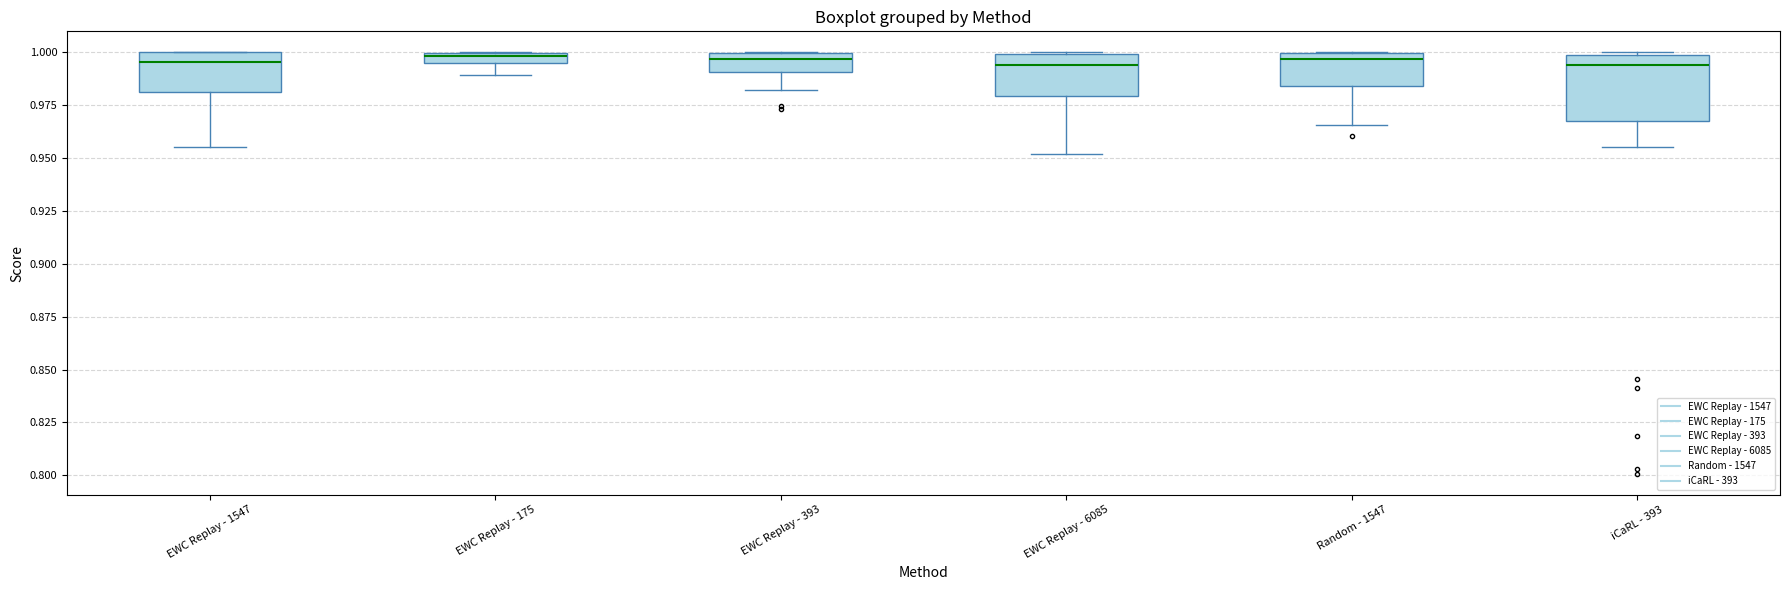

Which box is the tallest, from its lower edge to its upper edge?

iCaRL - 393